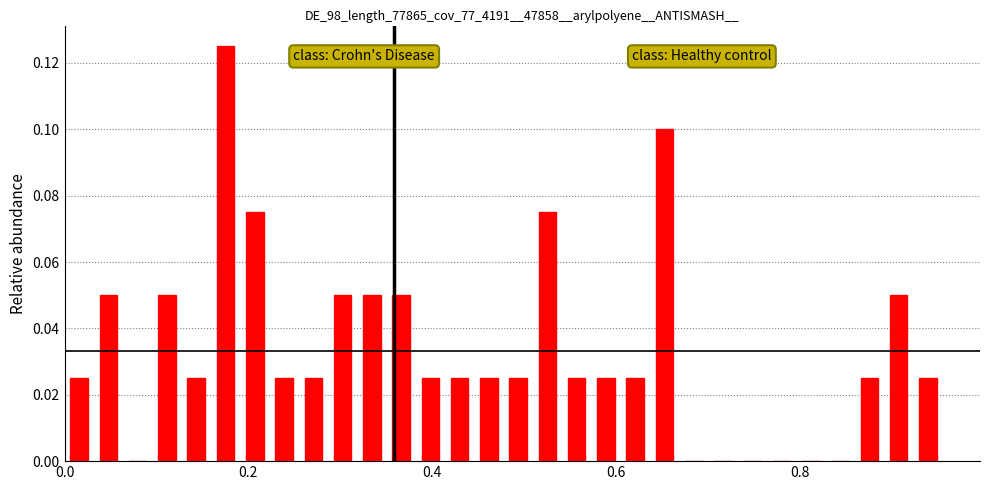

Around what value on the x-axis is the tallest bar? Give the approximate position of its centre, as read against the axis.

0.18